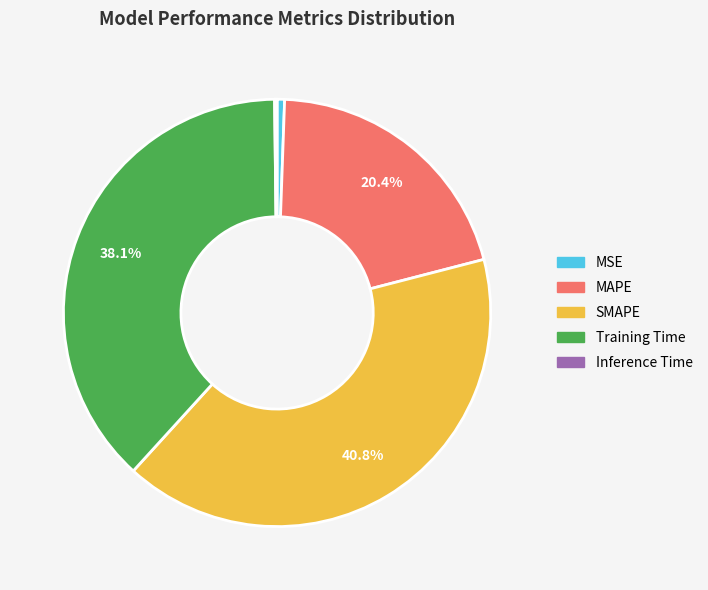

Does MAPE represent more than half of the total?

No